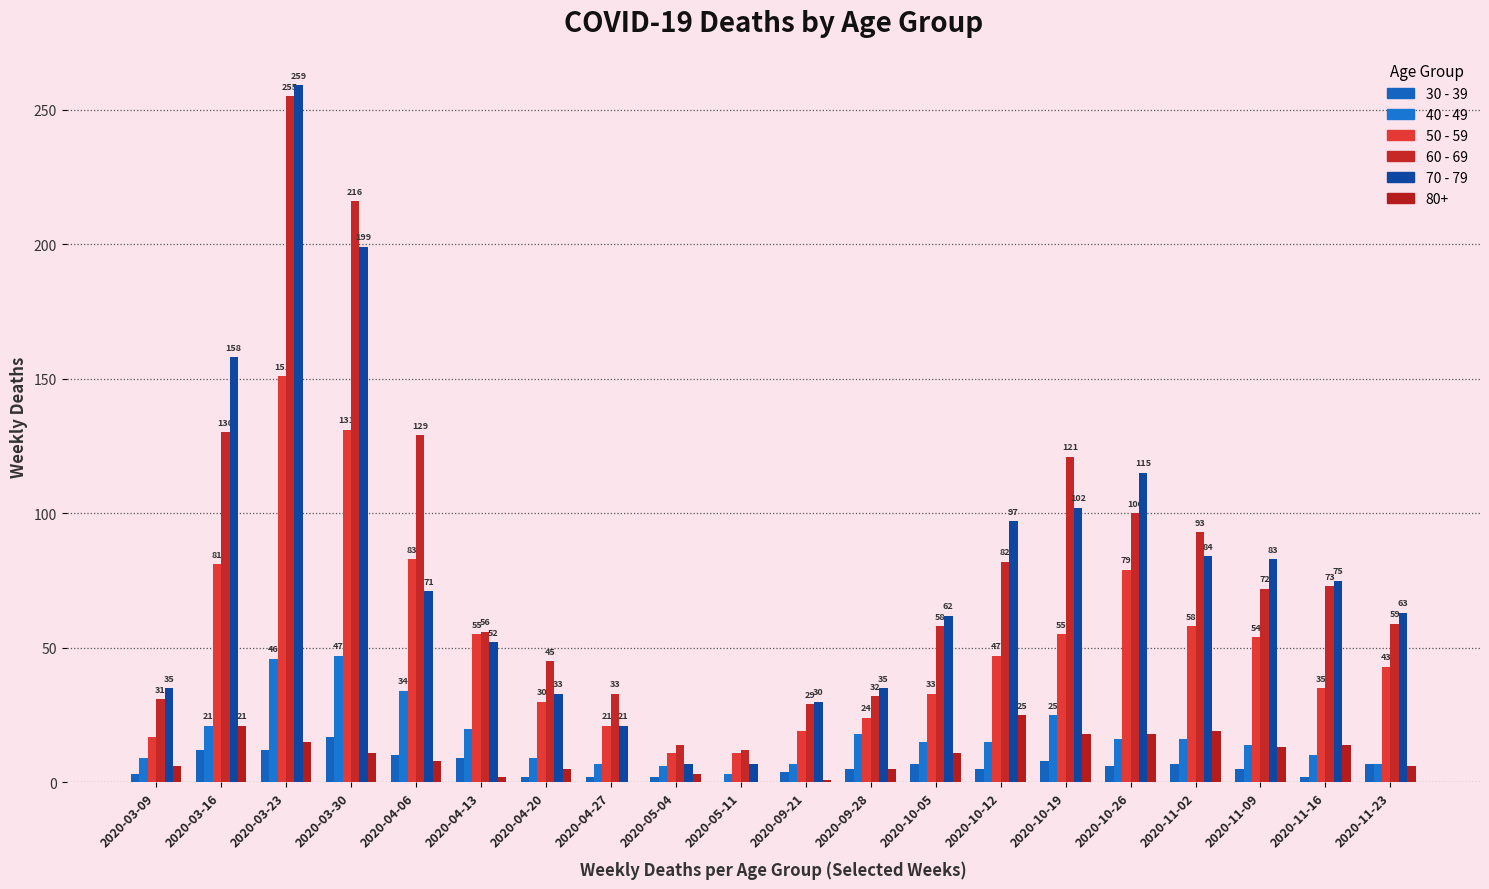

Which category has the lowest value in the 50 - 59 series?

2020-05-04